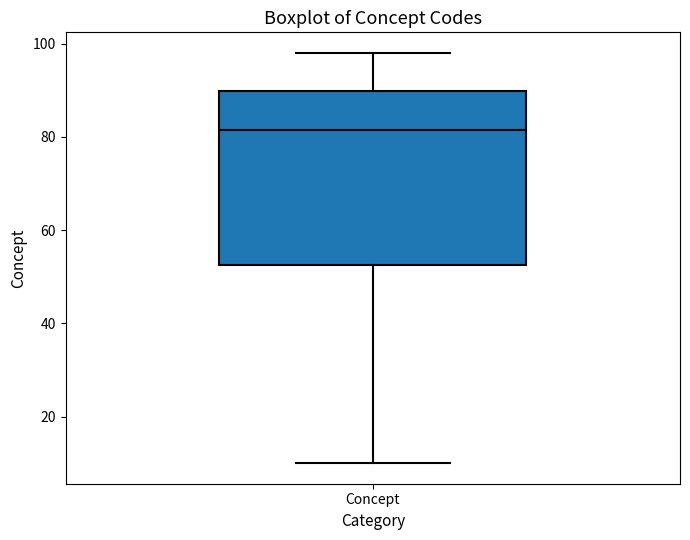

Read this box plot against the y-axis: the position of the median line, the range covered by the box, and the ends of both whiskers. The values are not printed on the chart, so give them approximately, as read against the axis.

median 82, box 52 to 90, whiskers 10 to 98